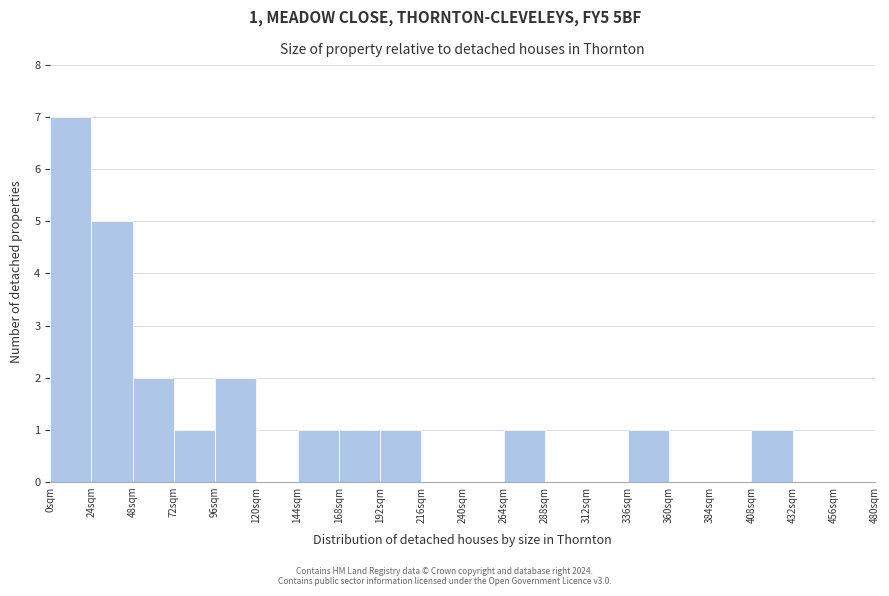

Which range on the x-axis has the tallest bar?

0 to 24